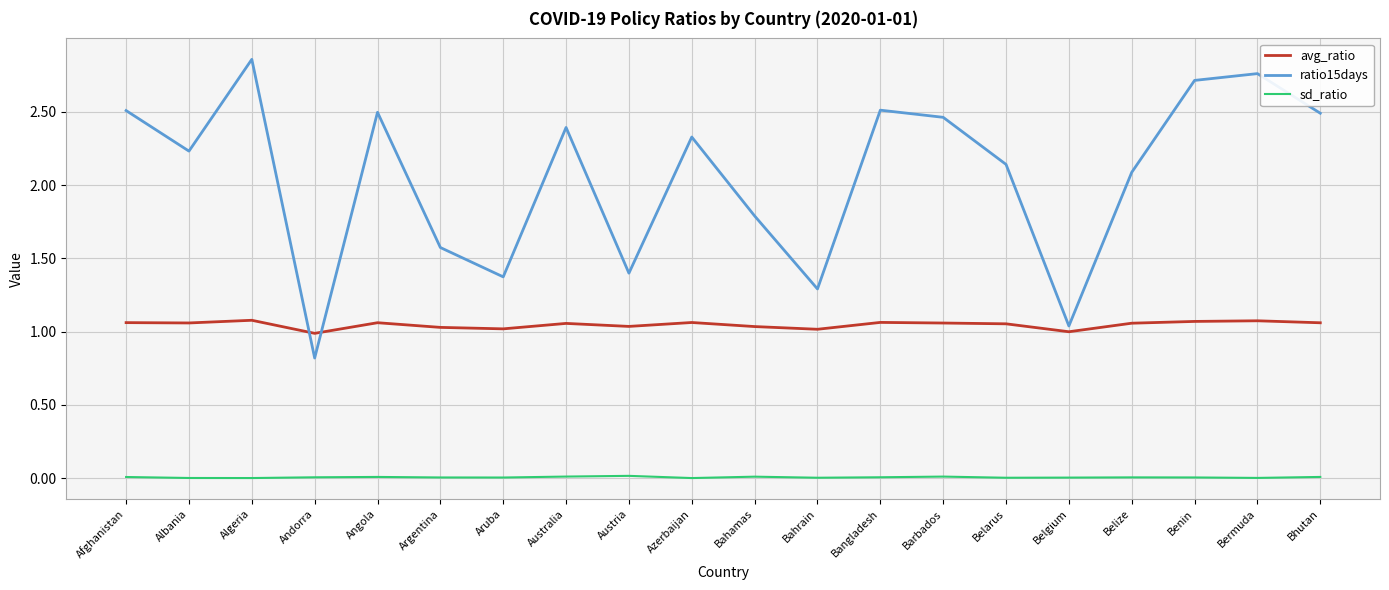

True or false: sd_ratio and avg_ratio intersect in this chart.

False